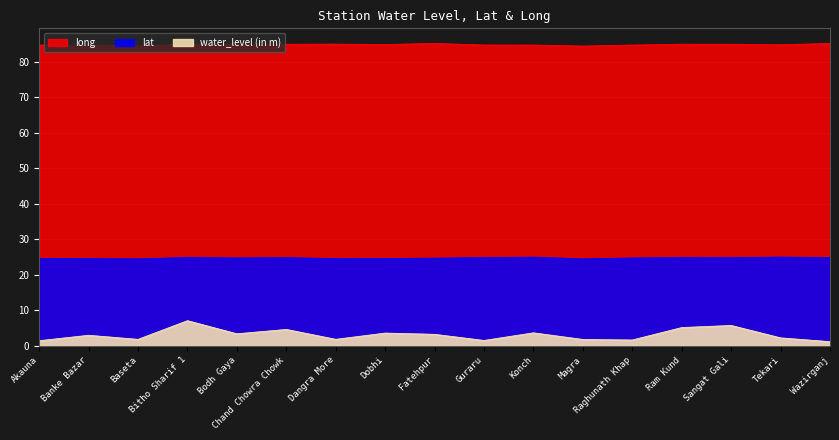

What is the lowest value of the long series?

84.5